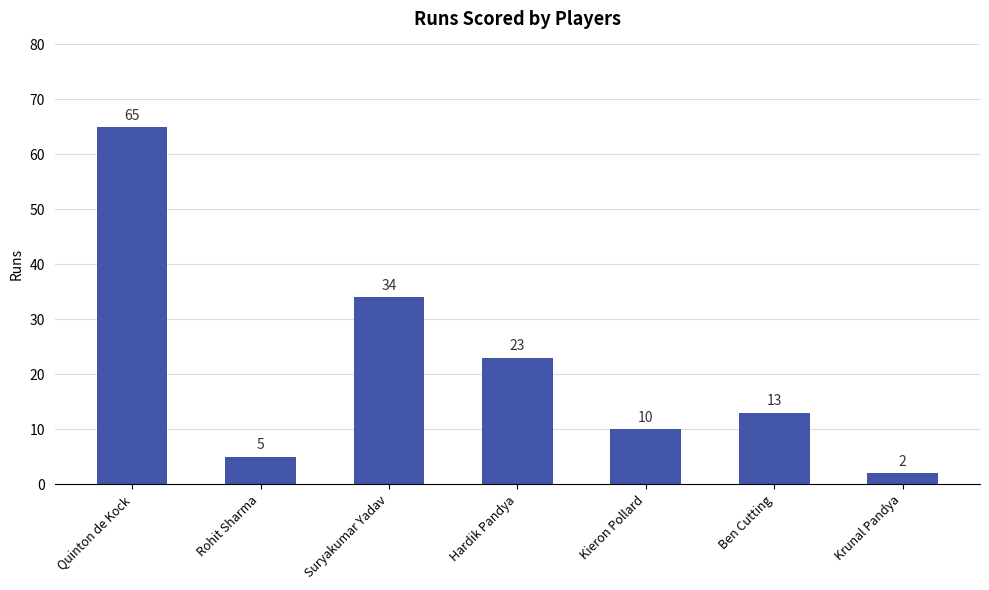

What is the difference between the second highest and minimum values?

32